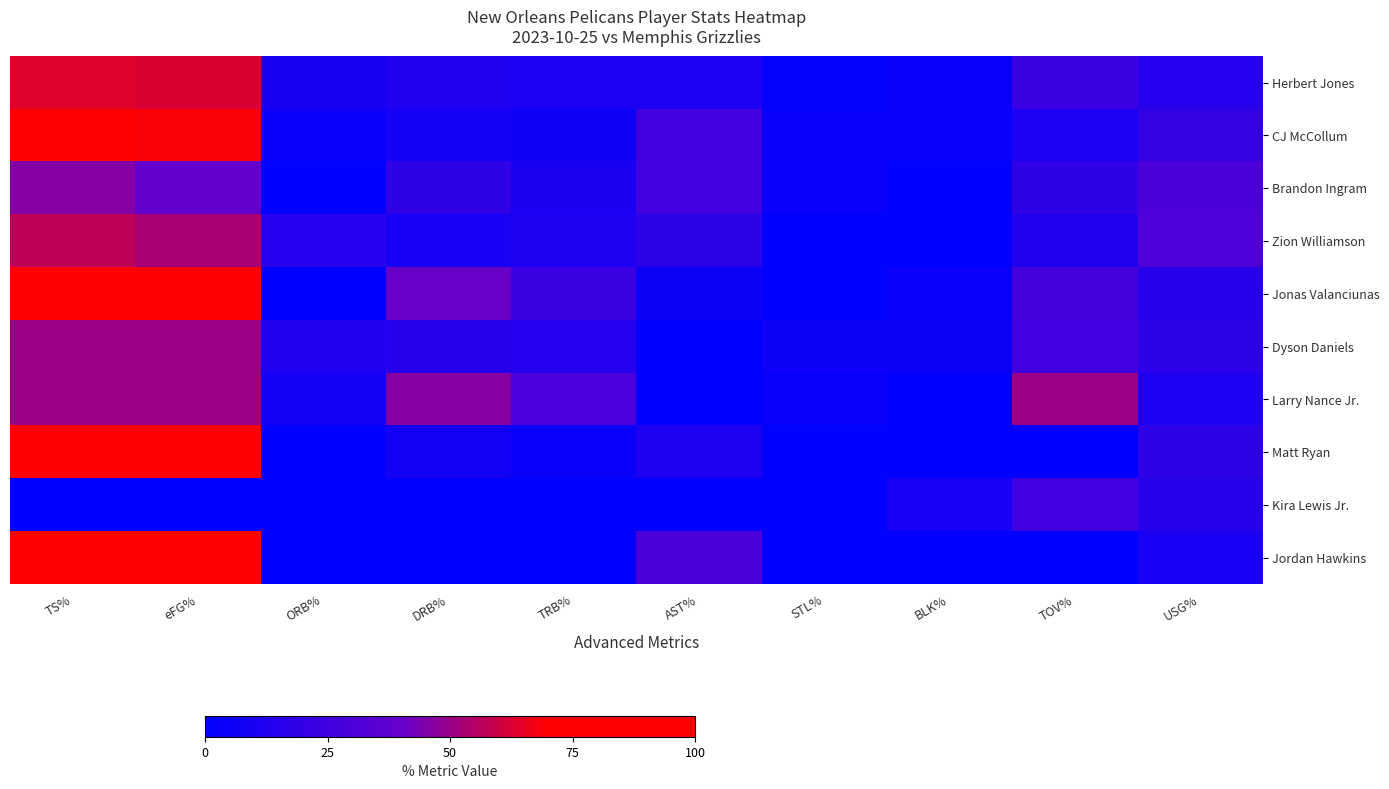

Reading right to left, what are all the values shown in this chart?

Herbert Jones: USG%=14.4	TOV%=22.7	BLK%=2.6	STL%=1.2	AST%=10.8	TRB%=11.3	DRB%=12.9	ORB%=9.4	eFG%=62.5	TS%=63.7
CJ McCollum: USG%=21.0	TOV%=10.6	BLK%=2.7	STL%=2.5	AST%=26.0	TRB%=5.8	DRB%=7.9	ORB%=3.2	eFG%=68.8	TS%=71.1
Brandon Ingram: USG%=29.6	TOV%=19.5	BLK%=0.0	STL%=2.6	AST%=26.1	TRB%=10.5	DRB%=19.1	ORB%=0.0	eFG%=38.9	TS%=46.0
Zion Williamson: USG%=30.2	TOV%=13.0	BLK%=0.0	STL%=0.0	AST%=17.2	TRB%=11.9	DRB%=9.3	ORB%=15.1	eFG%=52.9	TS%=57.3
Jonas Valanciunas: USG%=15.5	TOV%=27.6	BLK%=3.4	STL%=0.0	AST%=4.9	TRB%=22.2	DRB%=40.3	ORB%=0.0	eFG%=71.4	TS%=76.1
Dyson Daniels: USG%=17.6	TOV%=25.0	BLK%=5.3	STL%=5.0	AST%=0.0	TRB%=14.3	DRB%=15.6	ORB%=12.7	eFG%=50.0	TS%=50.0
Larry Nance Jr.: USG%=11.1	TOV%=50.0	BLK%=0.0	STL%=3.1	AST%=0.0	TRB%=28.9	DRB%=45.9	ORB%=8.0	eFG%=50.0	TS%=50.0
Matt Ryan: USG%=18.0	TOV%=0.0	BLK%=0.0	STL%=0.0	AST%=11.7	TRB%=3.9	DRB%=7.1	ORB%=0.0	eFG%=75.0	TS%=75.0
Kira Lewis Jr.: USG%=15.3	TOV%=25.0	BLK%=9.2	STL%=0.0	AST%=0.0	TRB%=0.0	DRB%=0.0	ORB%=0.0	eFG%=0.0	TS%=0.0
Jordan Hawkins: USG%=9.0	TOV%=0.0	BLK%=0.0	STL%=0.0	AST%=29.9	TRB%=0.0	DRB%=0.0	ORB%=0.0	eFG%=75.0	TS%=75.0